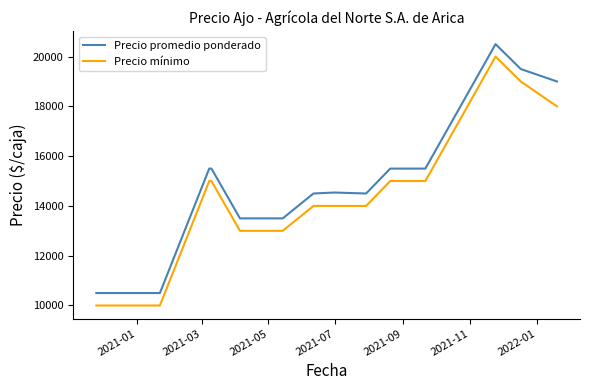

What is the difference between the maximum and second lowest values in the Precio promedio ponderado series?

10000